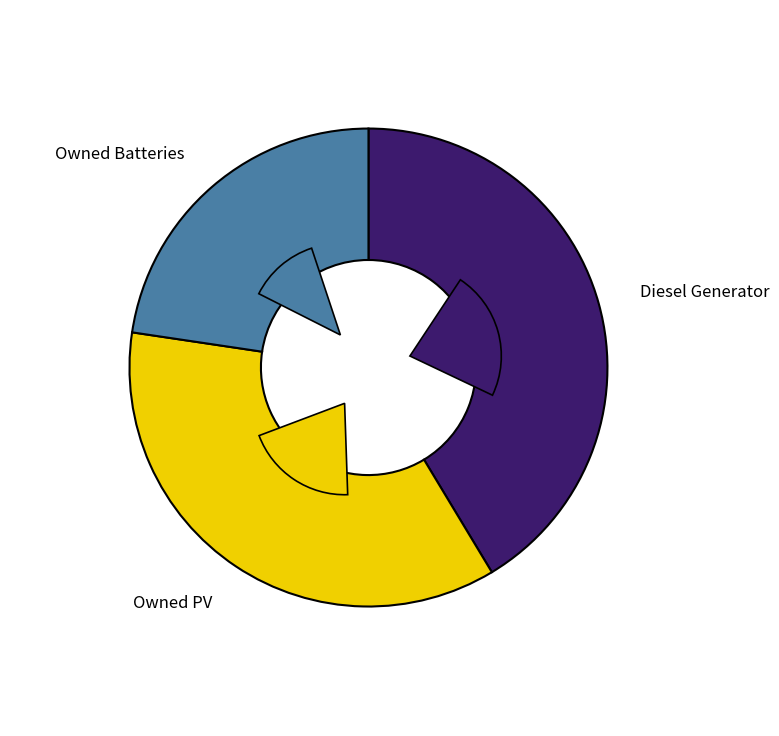

To the nearest percent, what is the average slice percentage?

33%